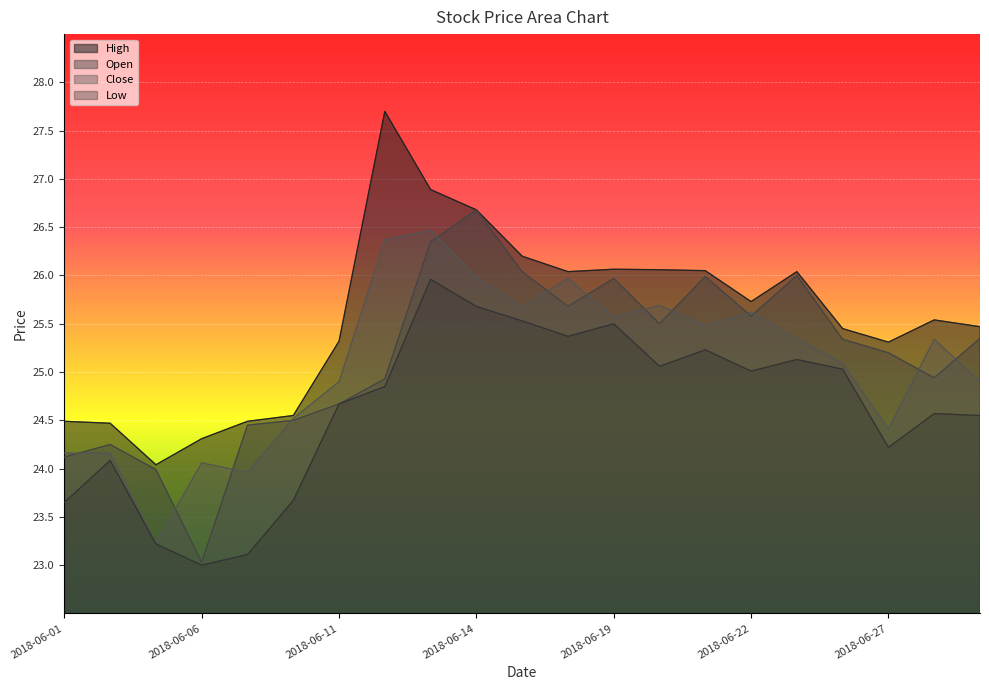

The Low series shows 45.8 at 2018-06-13. True or false?

False